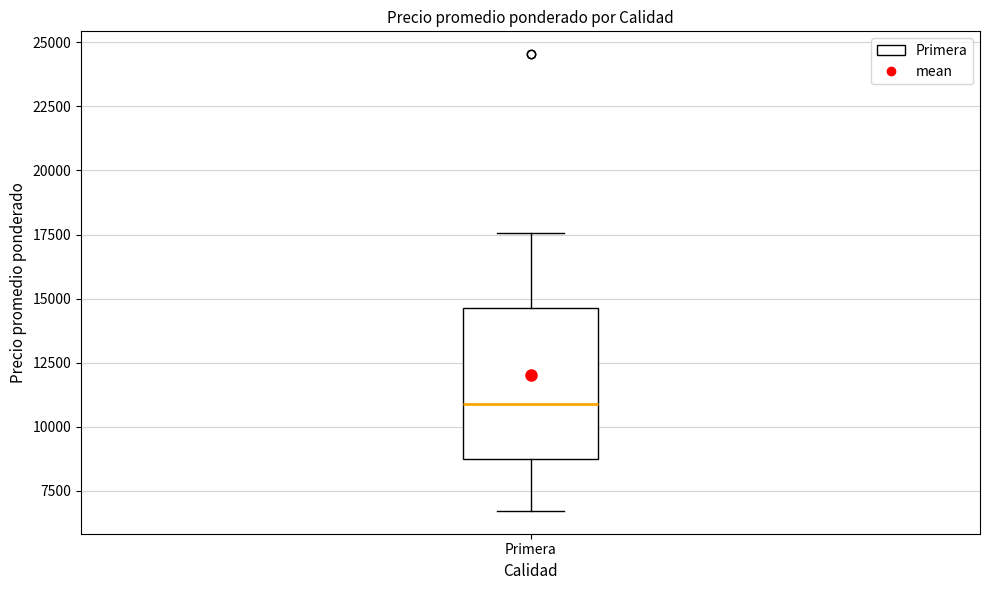

Where does the median line of the box for Primera sit on the y-axis? The values are not printed on the chart, so give them approximately, as read against the axis.

11000